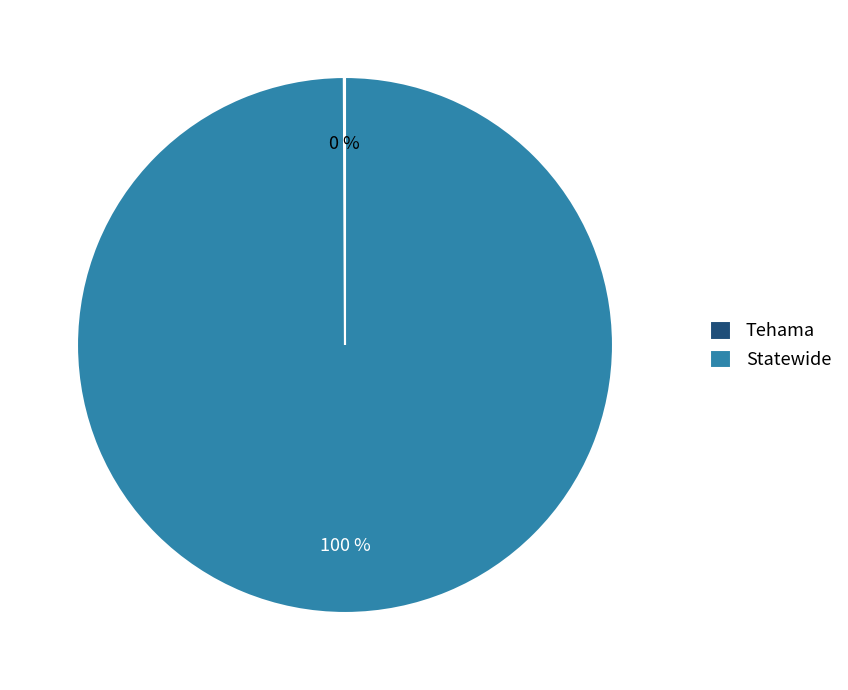

Which category has the biggest portion of the pie?

Statewide